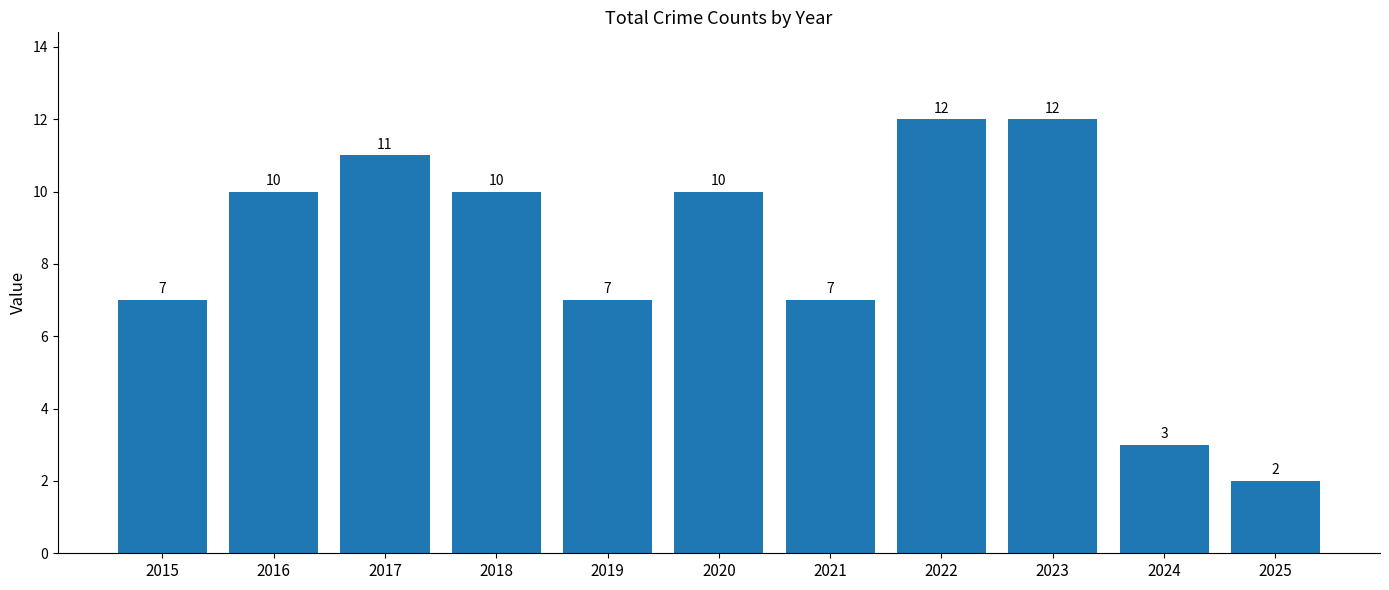

How many values are between 7 and 11?

7